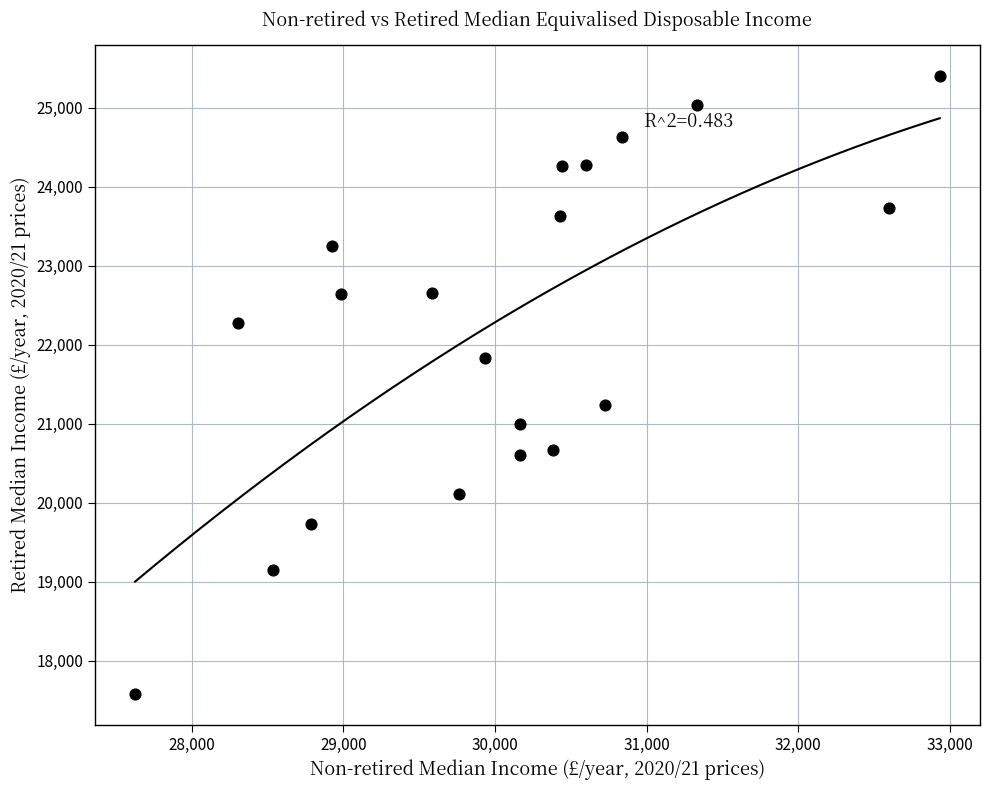

What is the range of X values (max minus min)?

5308